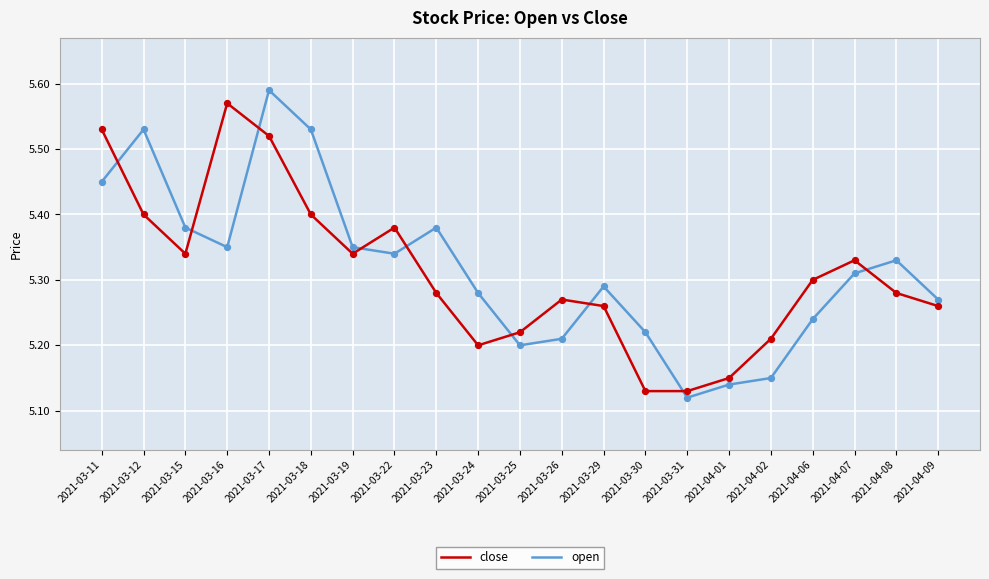

Between 2021-03-15 and 2021-04-02, which series saw the biggest shift?

open